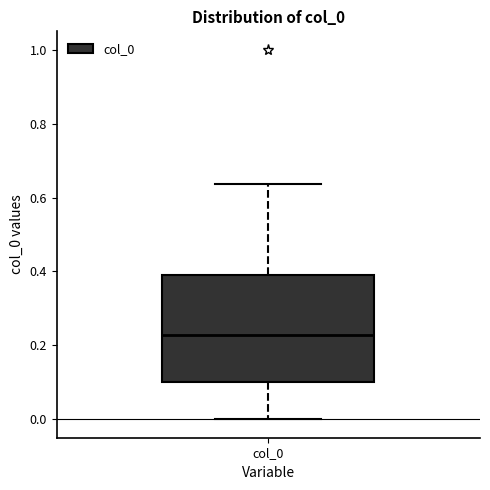

Transcribe this box plot: give where the median line is, the range the box spans, and where the two whiskers end, as read against the y-axis. The values are not printed on the chart, so give them approximately, as read against the axis.

median 0.22, box 0.10 to 0.40, whiskers 0.00 to 0.64